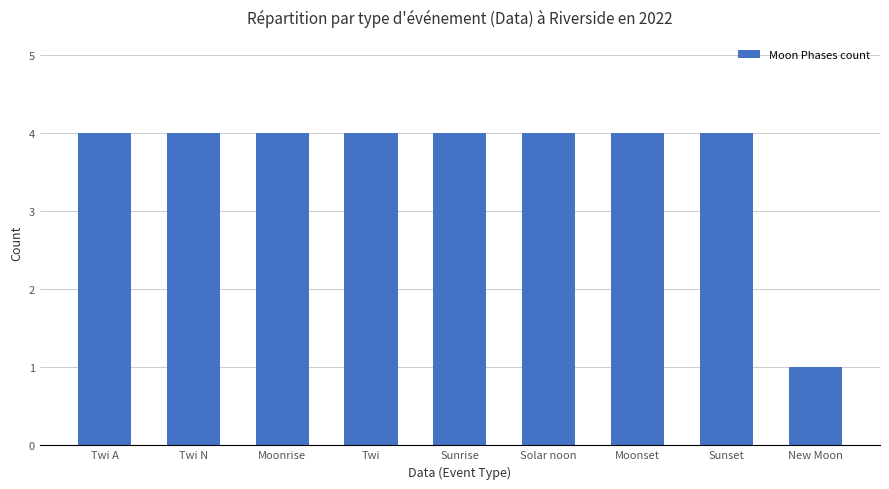

What is the value of the 6th bar from the left?

4